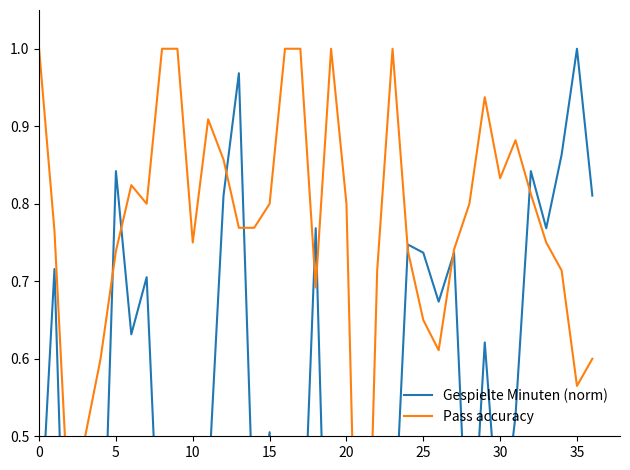

List the series in order of their overall mean, highest first.

Pass accuracy, Gespielte Minuten (norm)